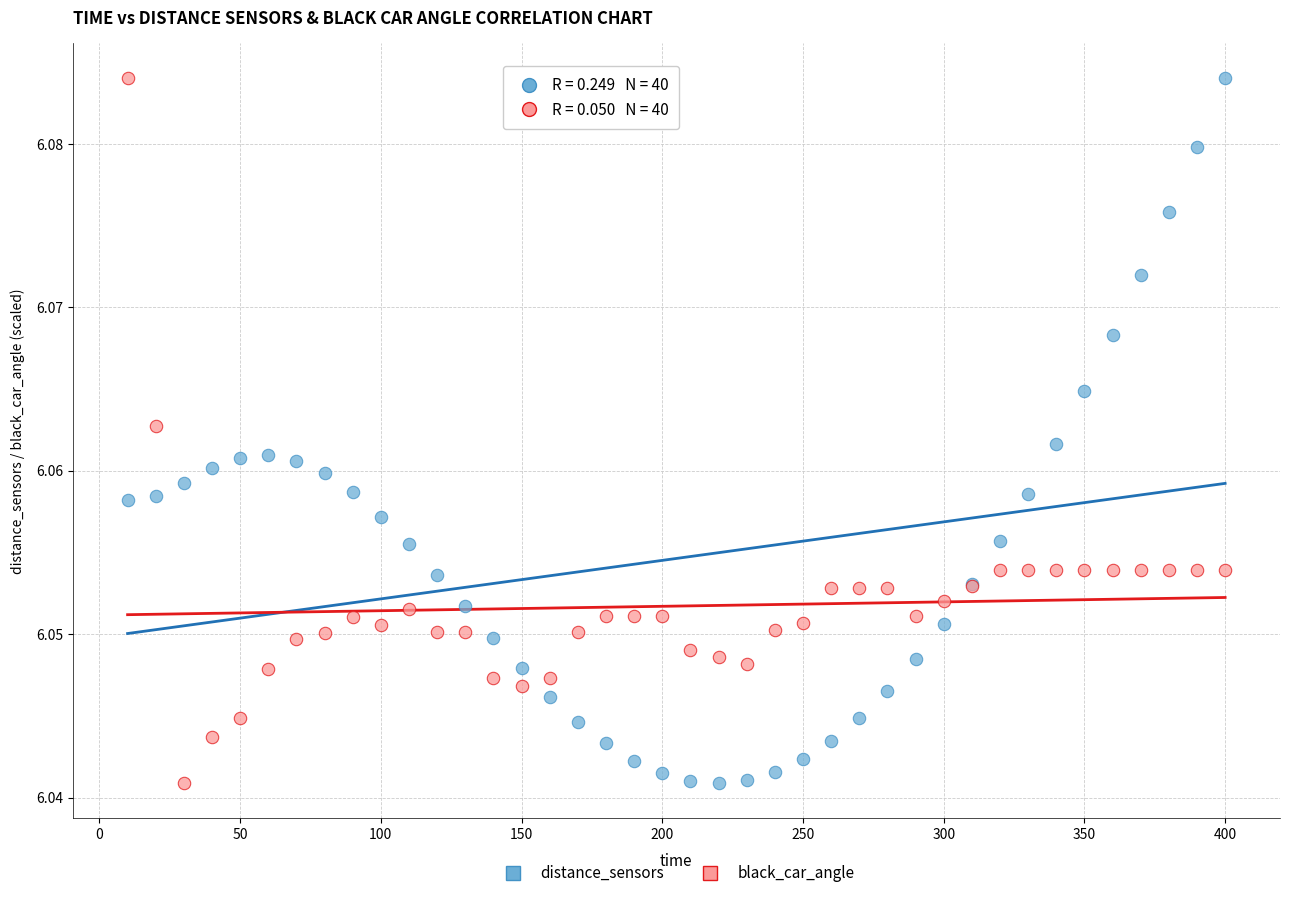

What is the X range (max minus min) for the scatter plot?

390.0